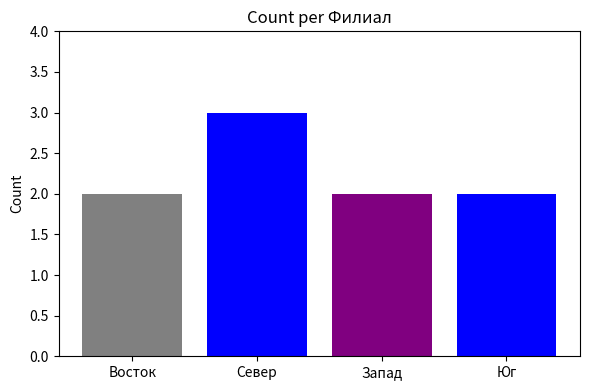

What is the sum of the values at Запад and Север?

5